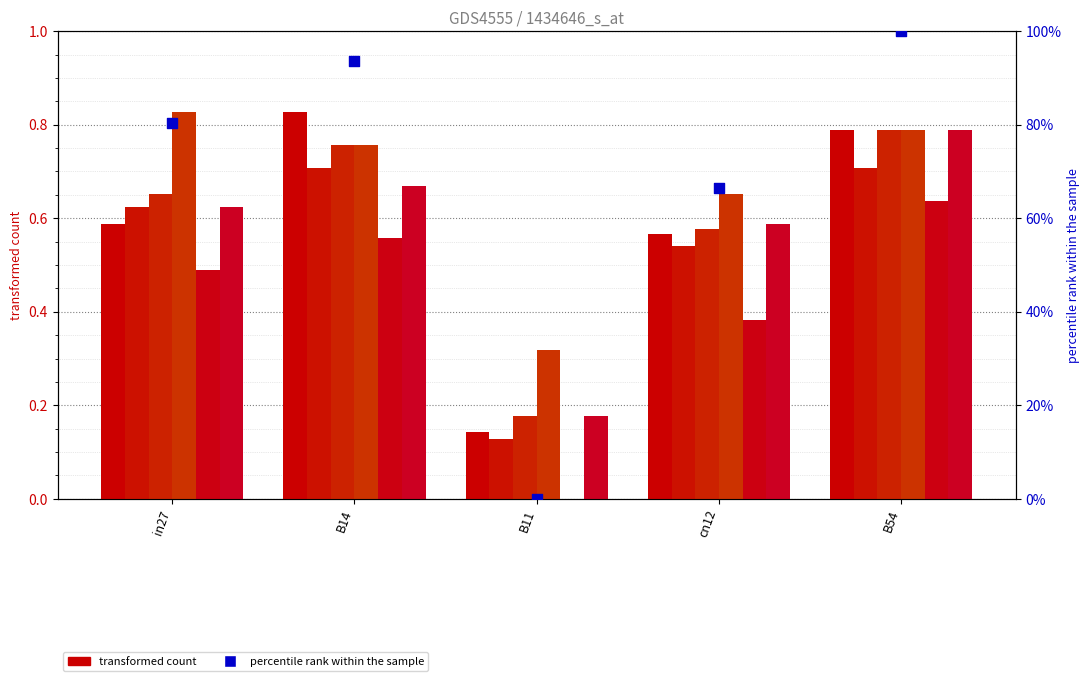

At how many categories does at least one series exceed 0?

5